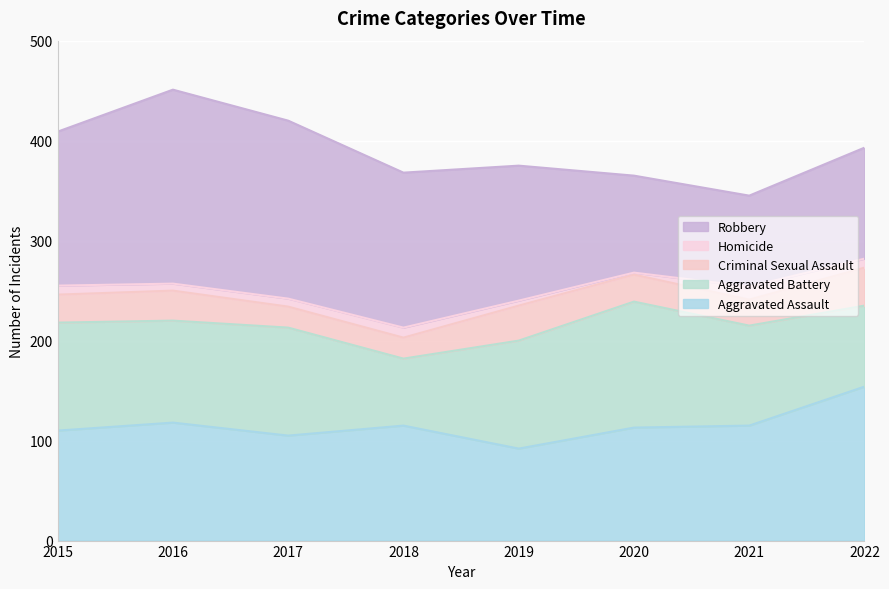

The value of Aggravated Assault at 2015 is 189. True or false?

False